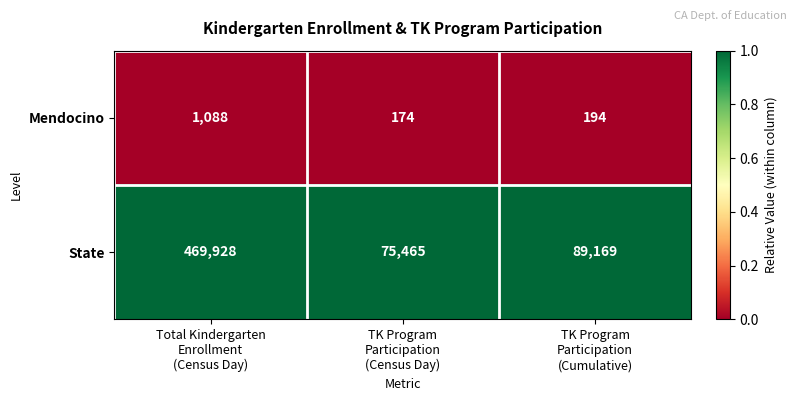

How many distinct data groups are displayed?

2